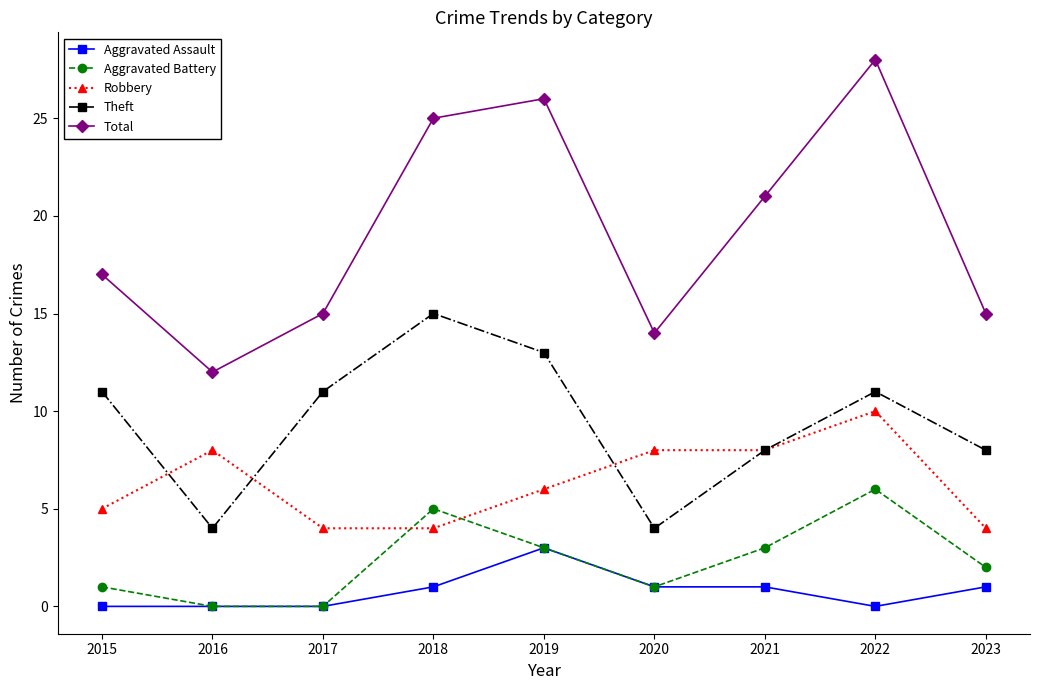

Where is the first local maximum for Aggravated Battery?

2018